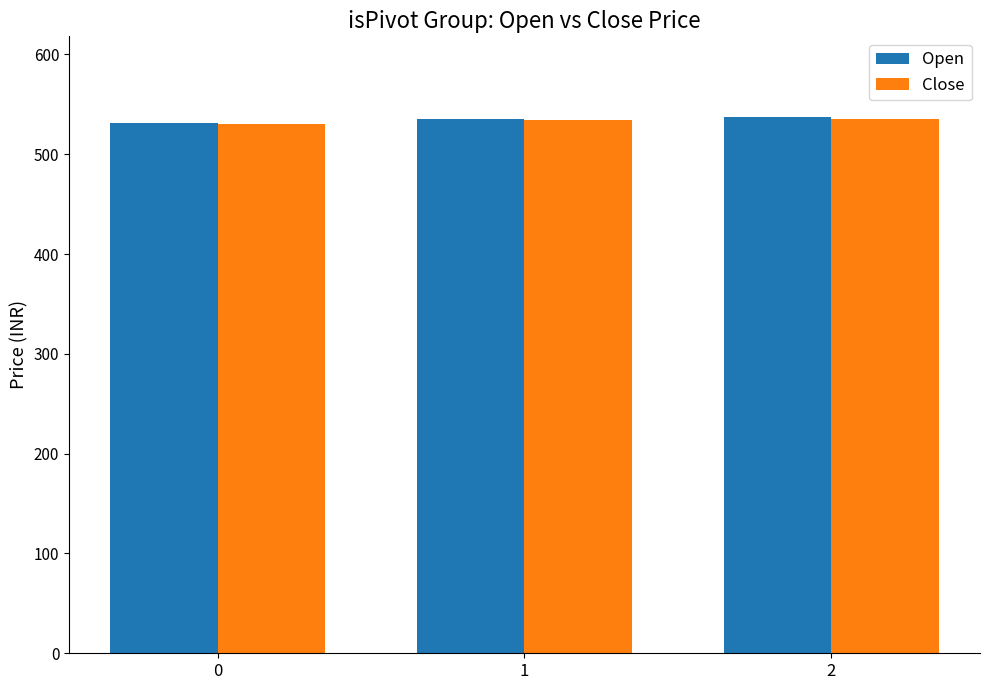

What is the value of the Open bar at the 3rd from the left?

537.5